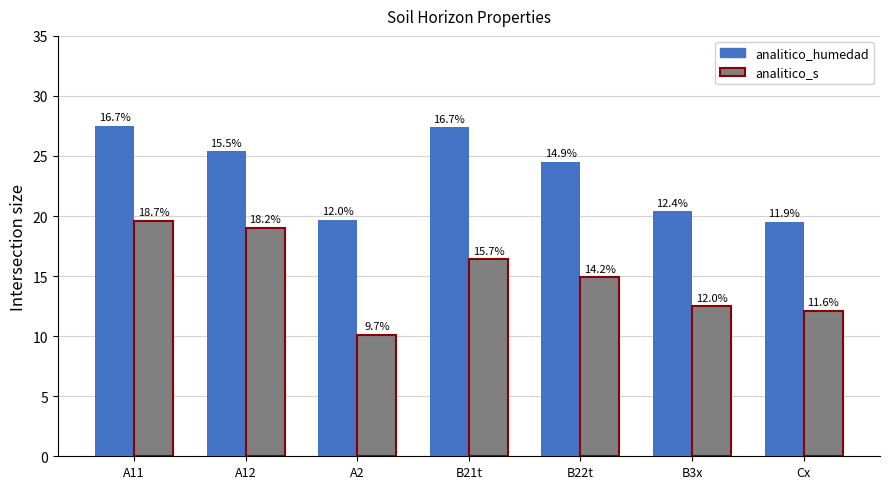

What is the difference between the analitico_humedad values at B21t and A11?

0.1